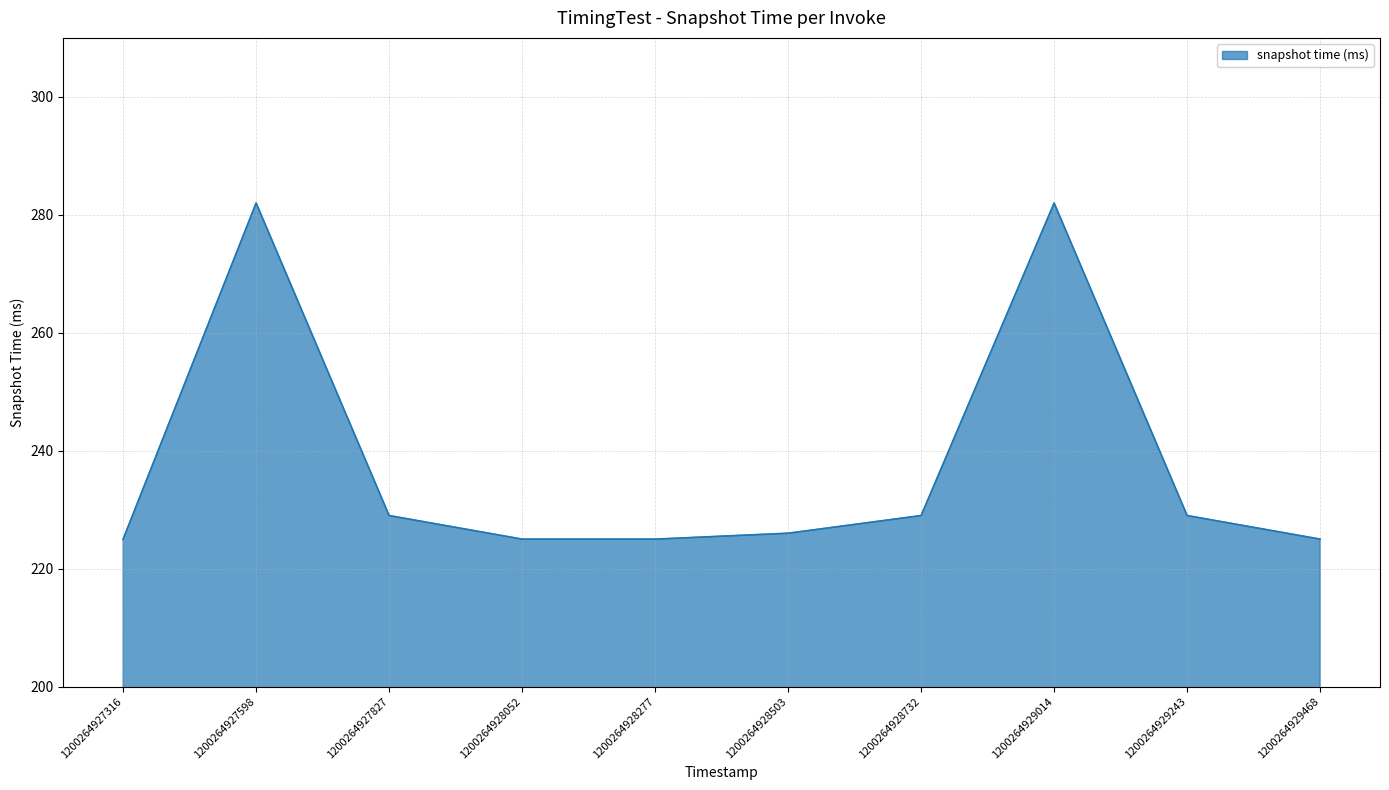

What is the greatest value displayed?

282